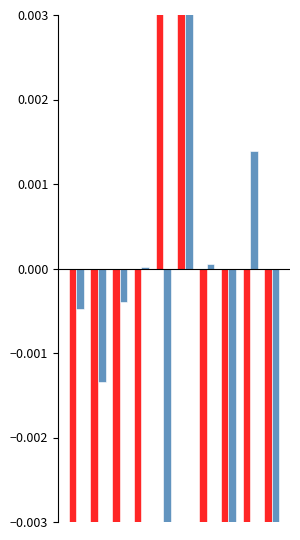

How many values in the final_goal_value series are below 0?

8